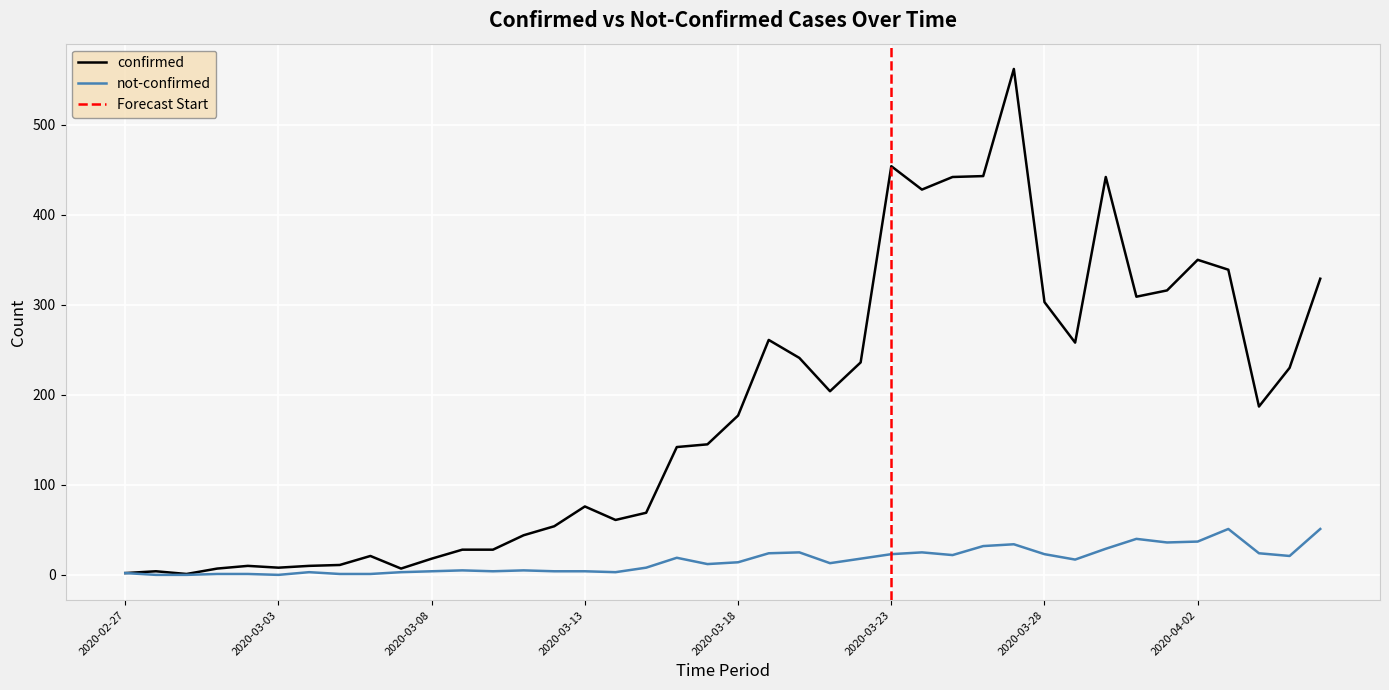

Where is confirmed nearest to the value 281?

2020-03-19